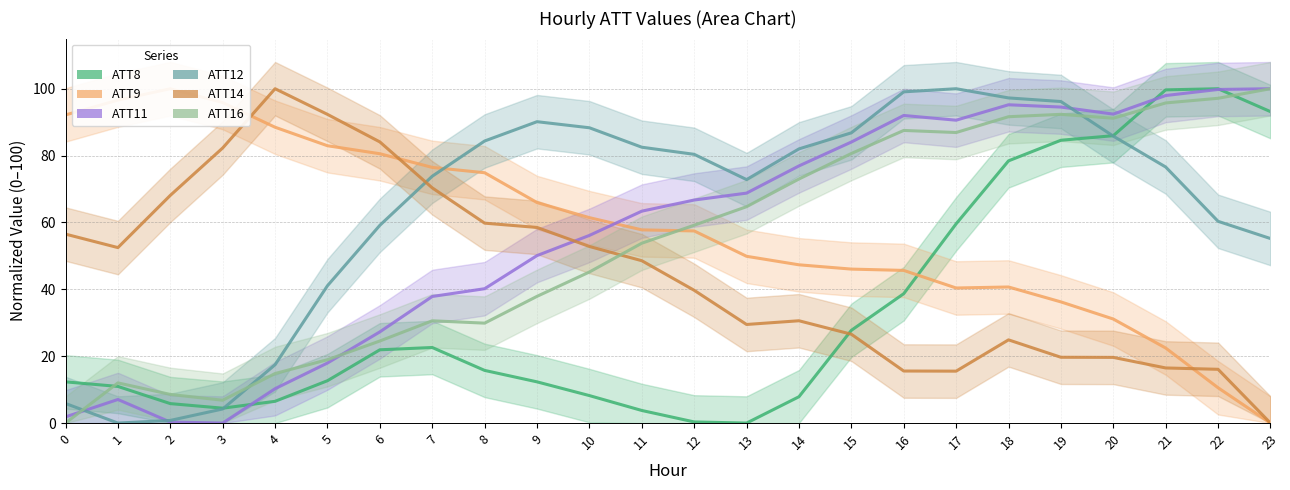

At 11, list the series in order from smallest to largest.

ATT8, ATT14, ATT16, ATT9, ATT11, ATT12